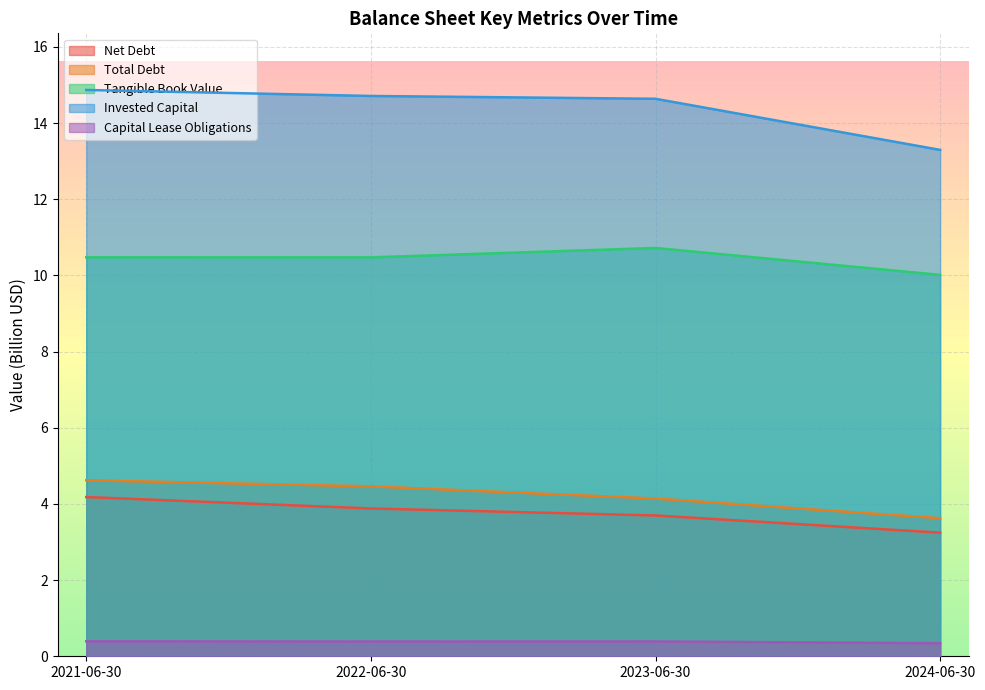

What are all the series names shown in the legend?

Net Debt, Total Debt, Tangible Book Value, Invested Capital, Capital Lease Obligations